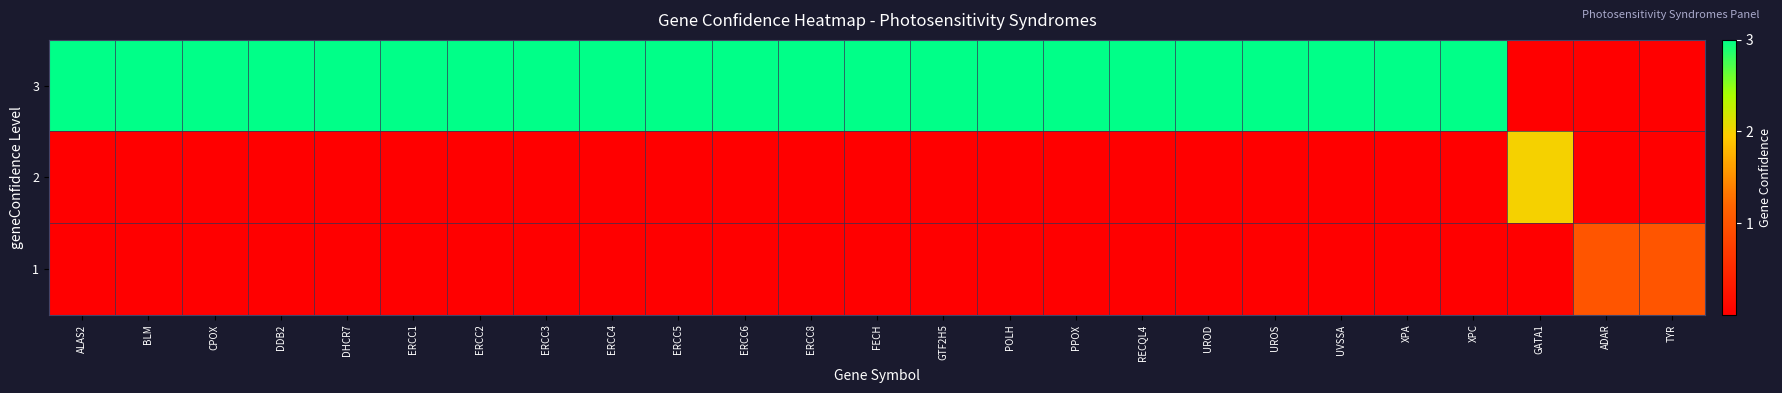

Which label corresponds to the largest value in the chart?

ALAS2